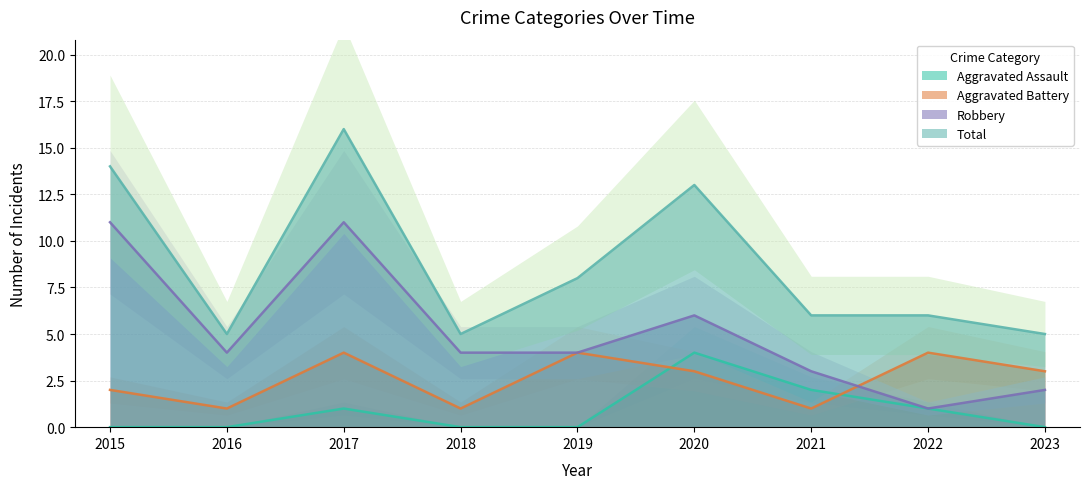

Where does the Robbery series first go above 4?

2015